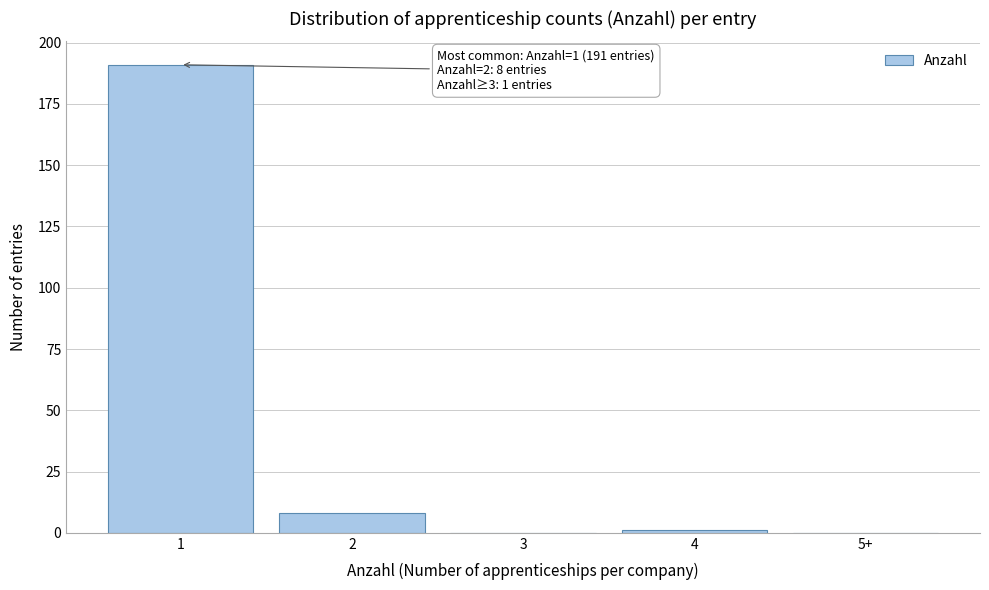

Reading right to left, list all the values displayed in this chart.

5+=0	4=1	3=0	2=8	1=191